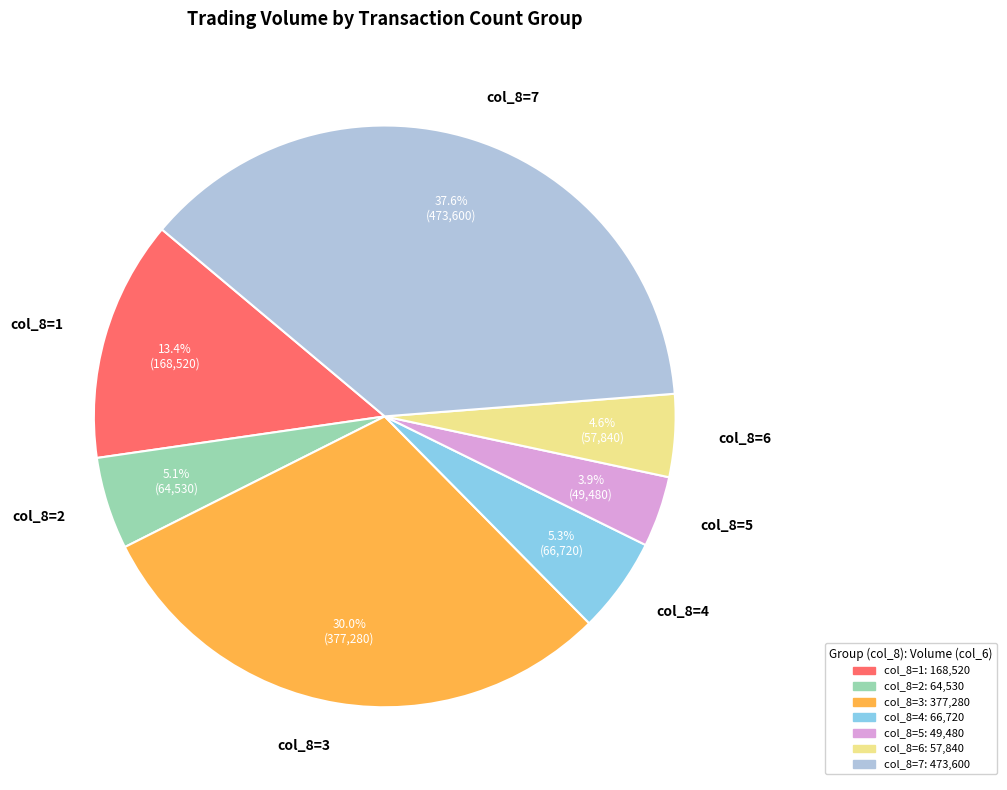

Approximately how many times larger is the value at col_8=1 compared to col_8=2?

2.6